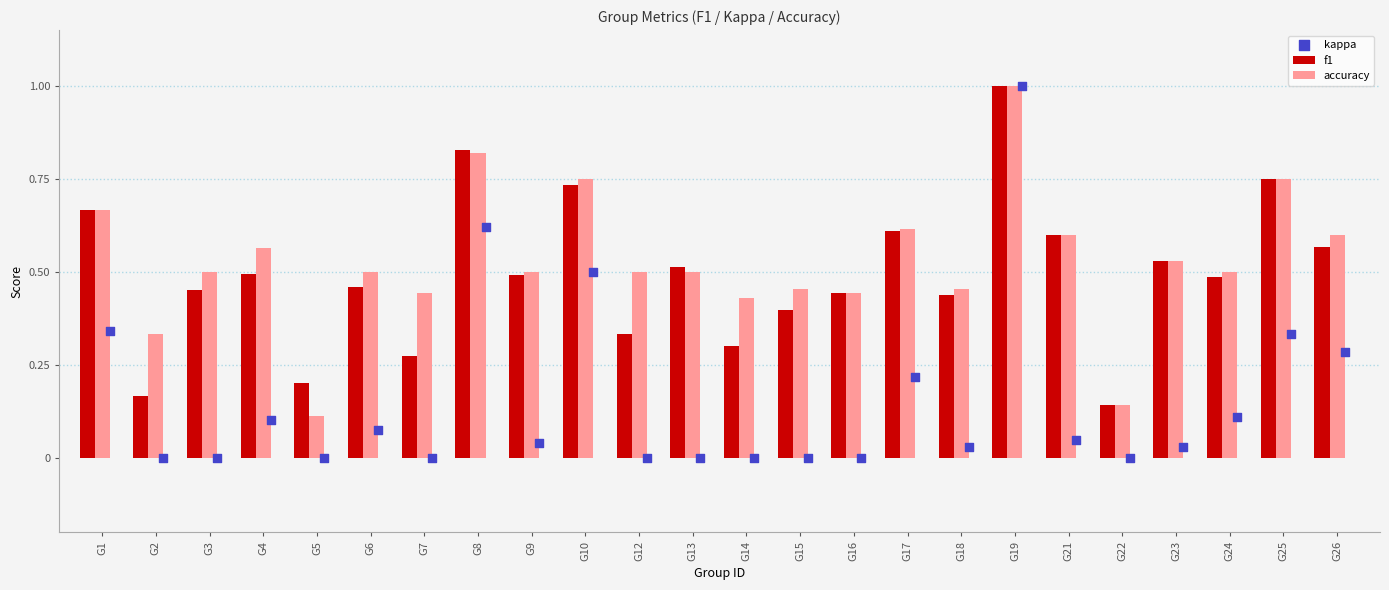

What are all the series names shown in the legend?

f1, accuracy, kappa